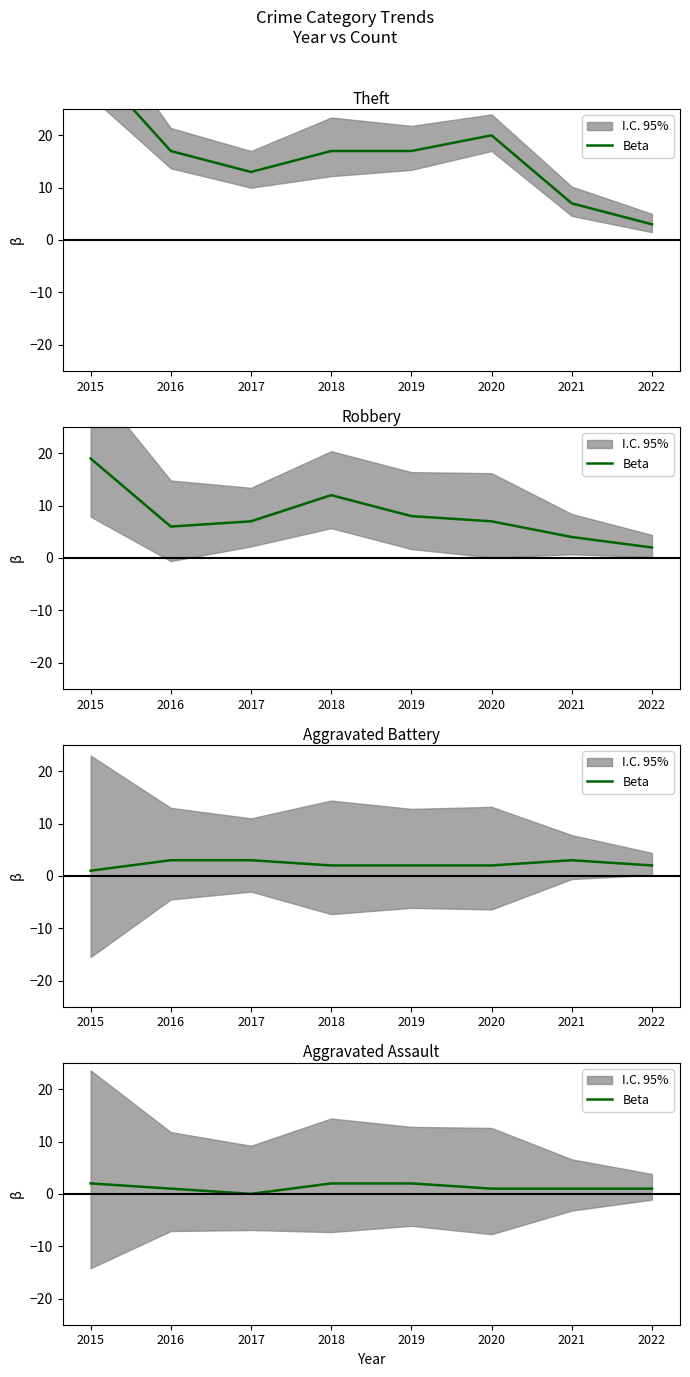

What is the change in value from 2019 to 2020?

-1